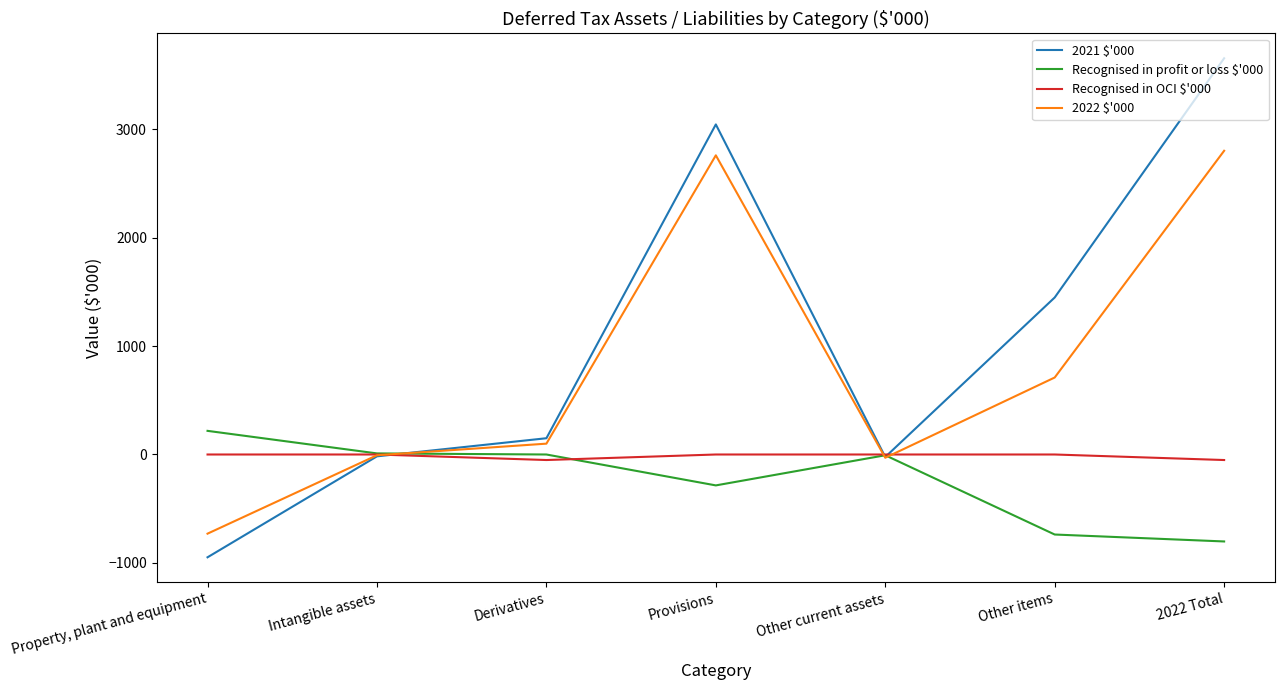

List the series in order of their overall mean, lowest first.

Recognised in profit or loss $'000, Recognised in OCI $'000, 2022 $'000, 2021 $'000